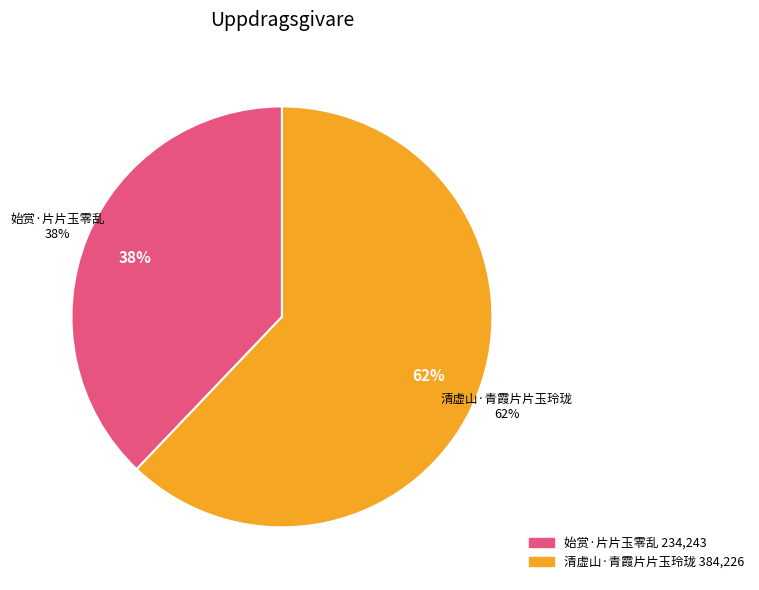

Count the number of slices in the pie.

2